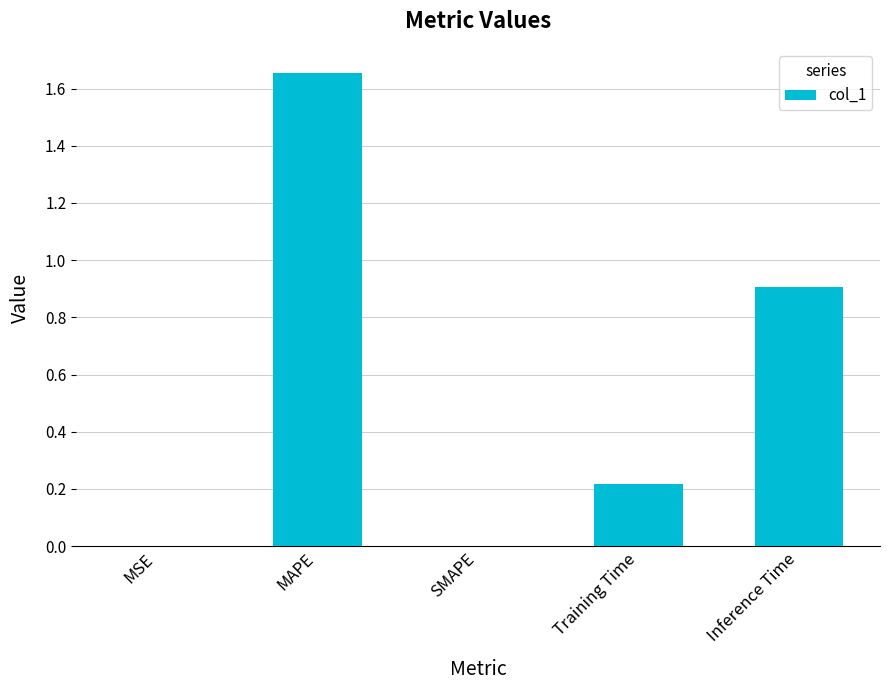

What is the change in value from Training Time to Inference Time?

+0.7